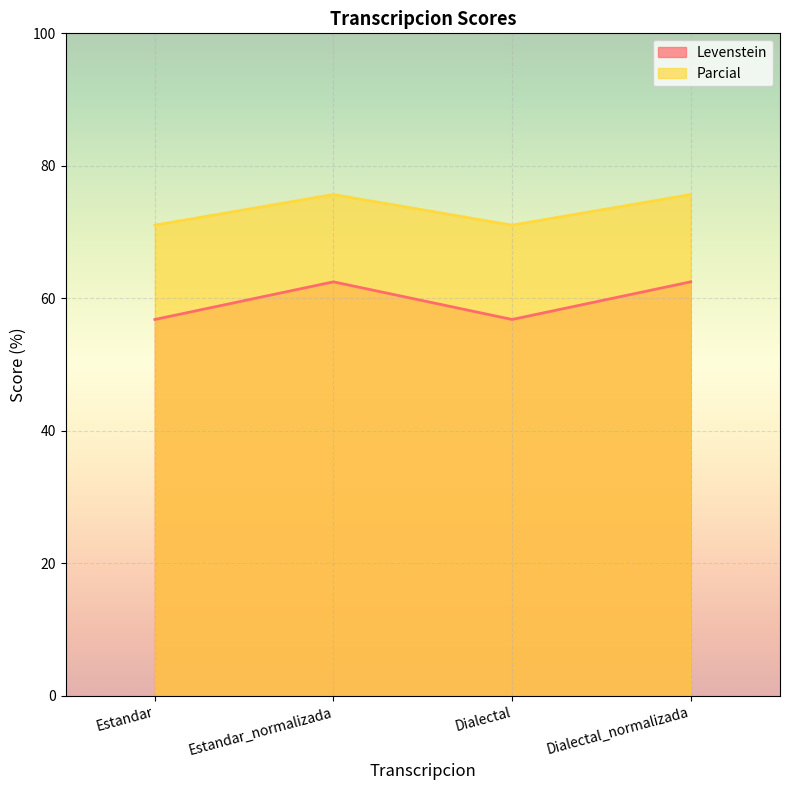

True or false: Levenstein has a value of 56.8 at Dialectal.

True